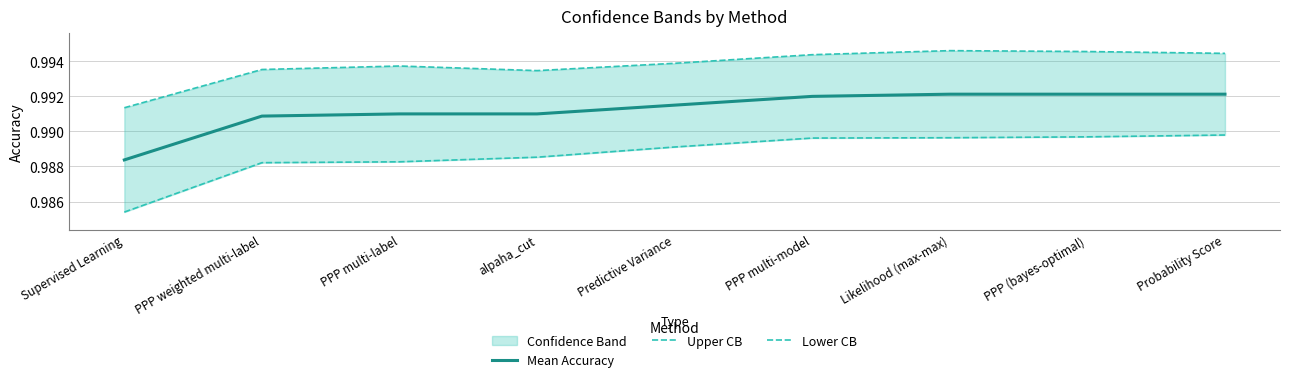

What is the value of the Upper CB point at the 6th from the left?

1.0